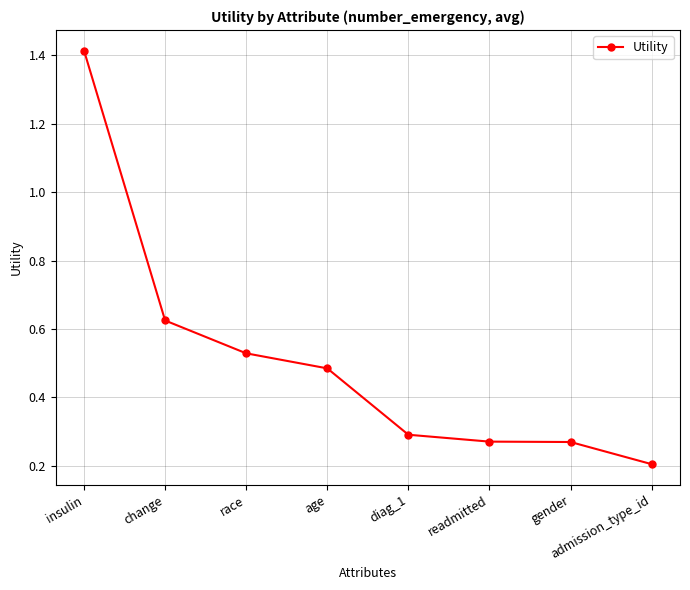

What is the sum of the values at age and readmitted?

0.8